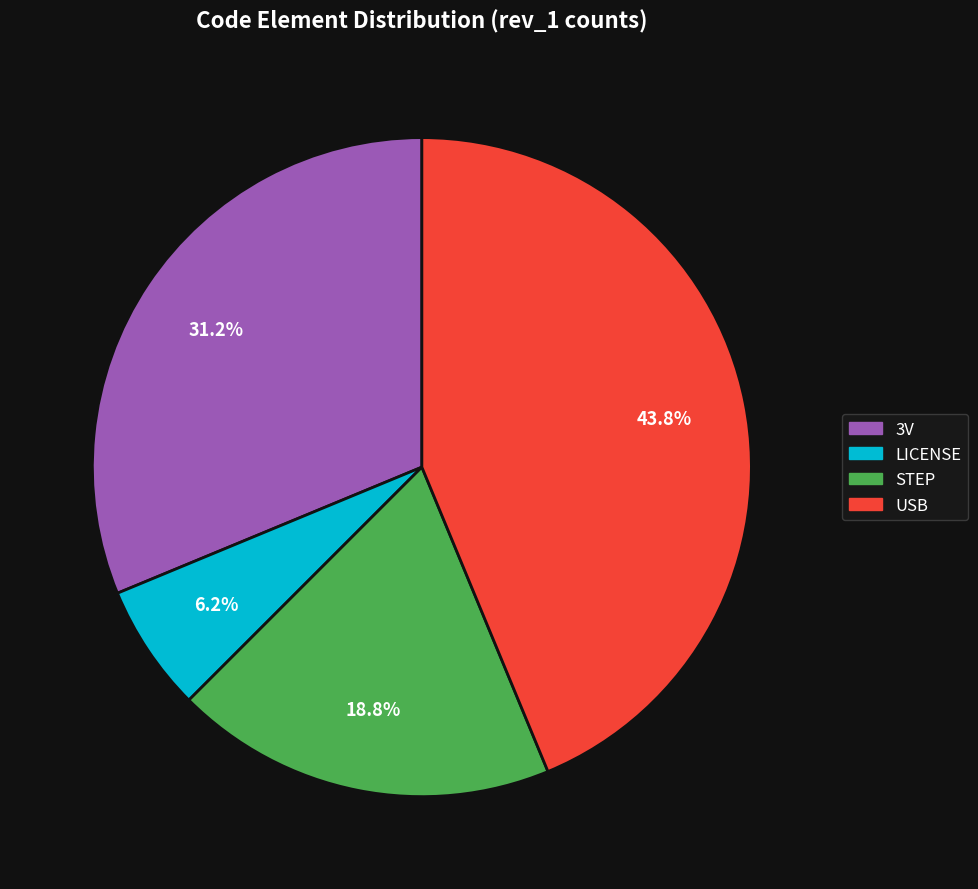

What is the smallest slice in the pie chart?

LICENSE